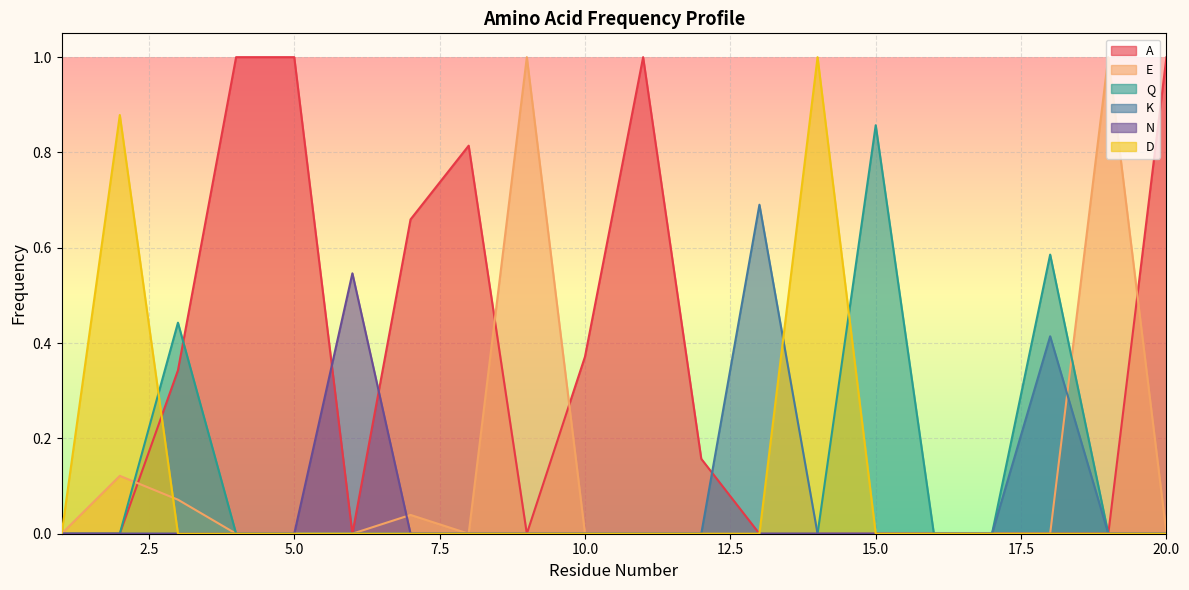

How many lines are shown in the chart?

6